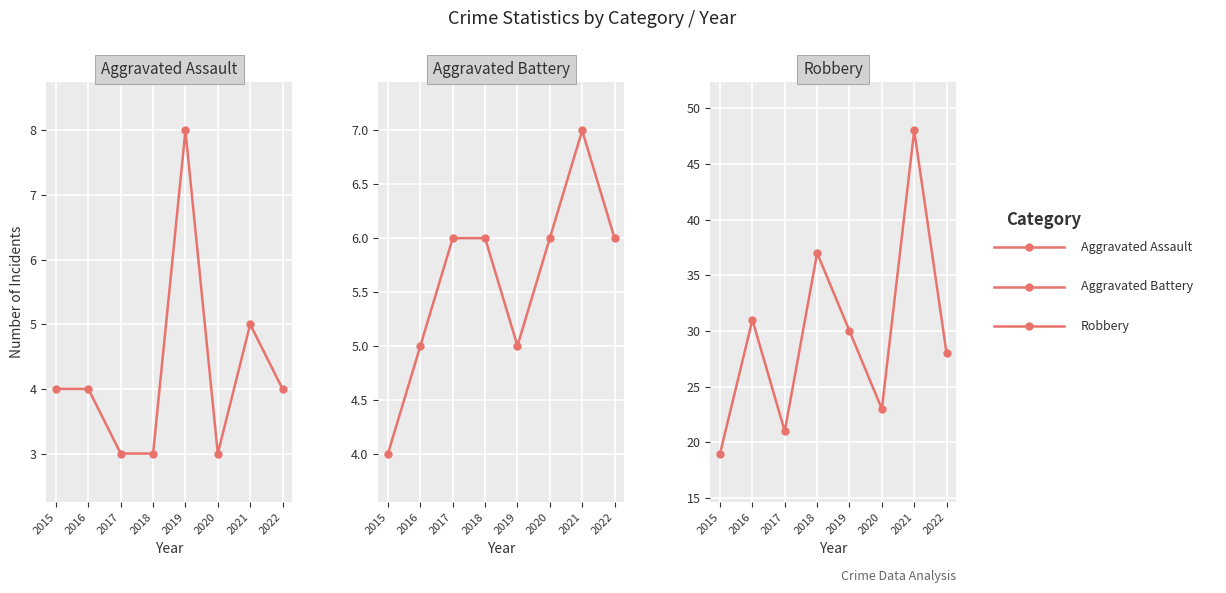

True or false: Robbery and Aggravated Assault cross at least once.

False